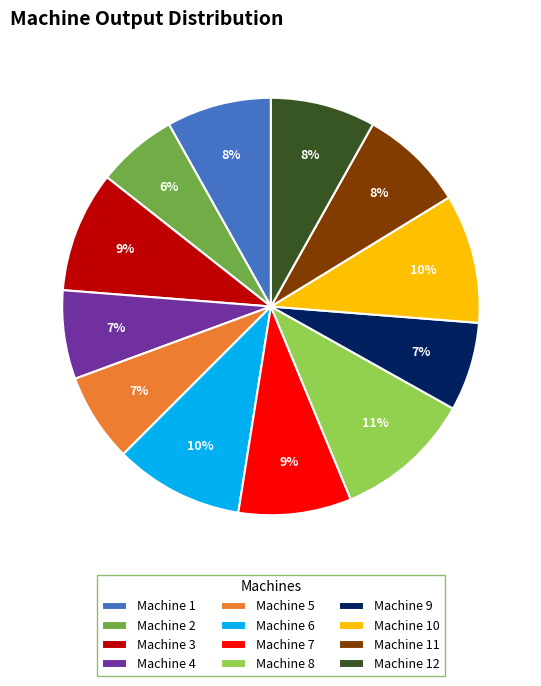

True or false: Machine 4 accounts for 7% of the total.

True